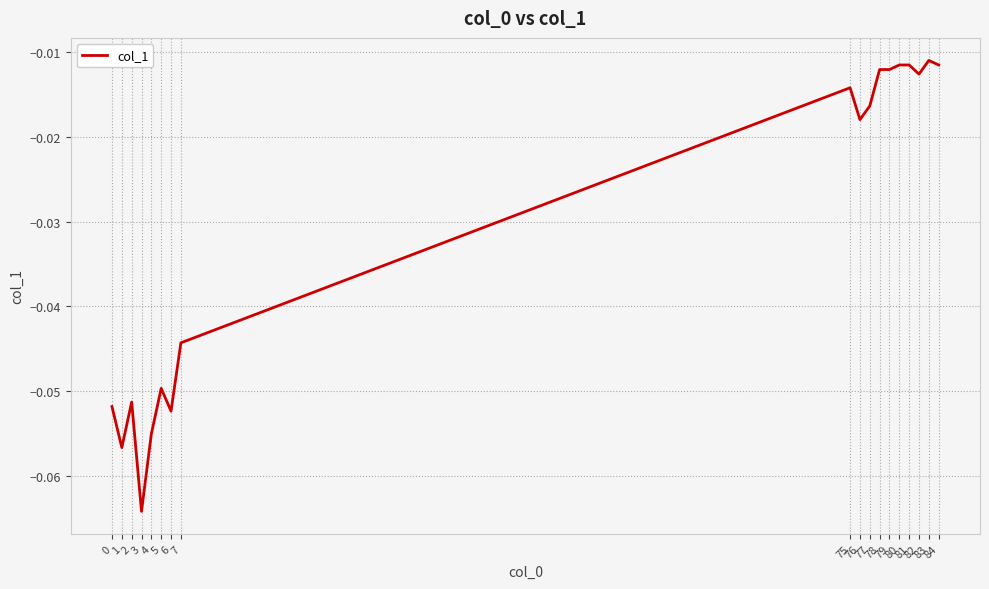

Is this an area chart (filled region under the line)?

No